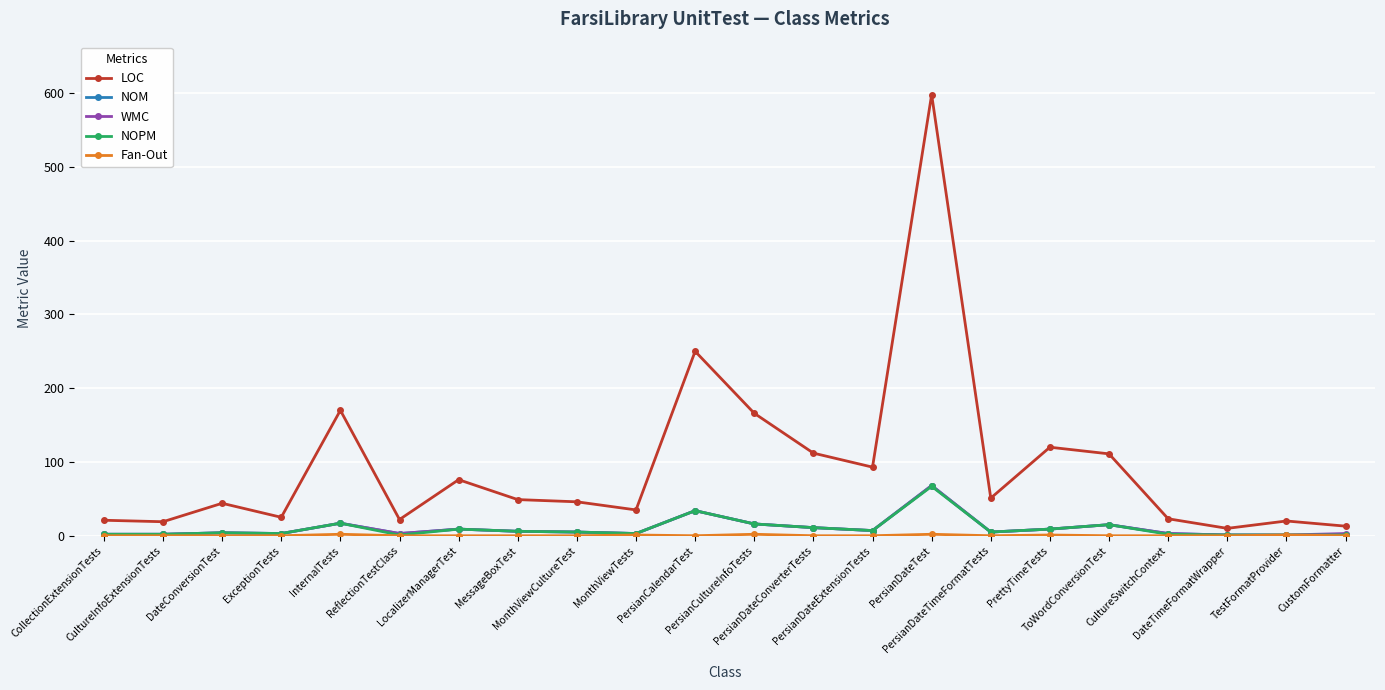

How many series are shown in this chart?

5